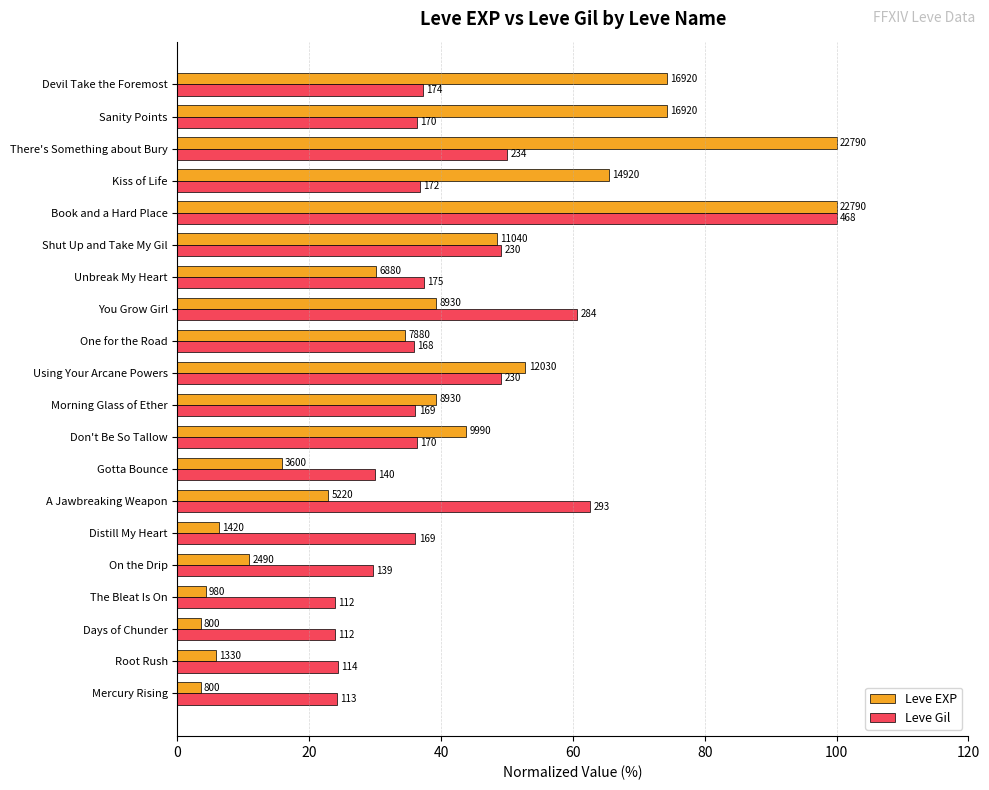

What is the difference between the maximum and second lowest values in the Leve Gil series?

76.1